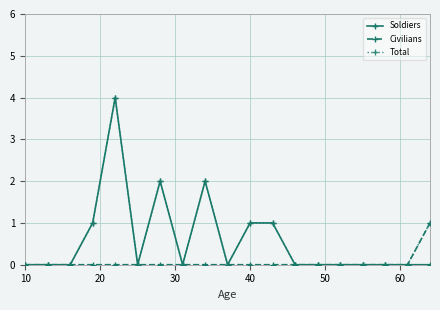

How many lines are shown in the chart?

3